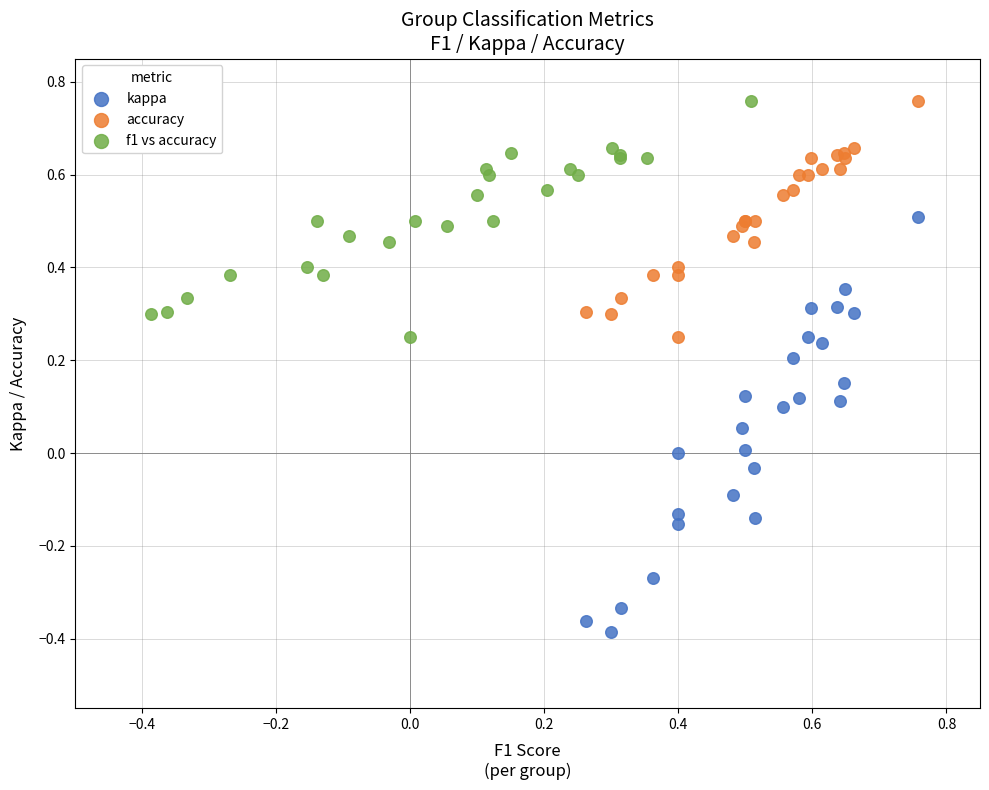

Which series reaches the minimum Y coordinate?

kappa